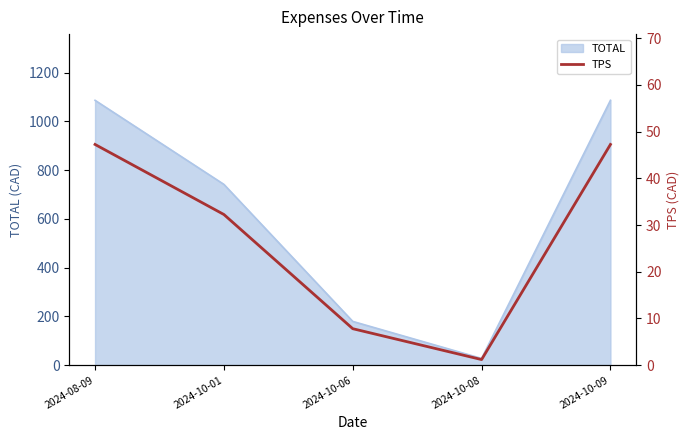

List the labels in order of value, largest first.

2024-08-09, 2024-10-09, 2024-10-01, 2024-10-06, 2024-10-08